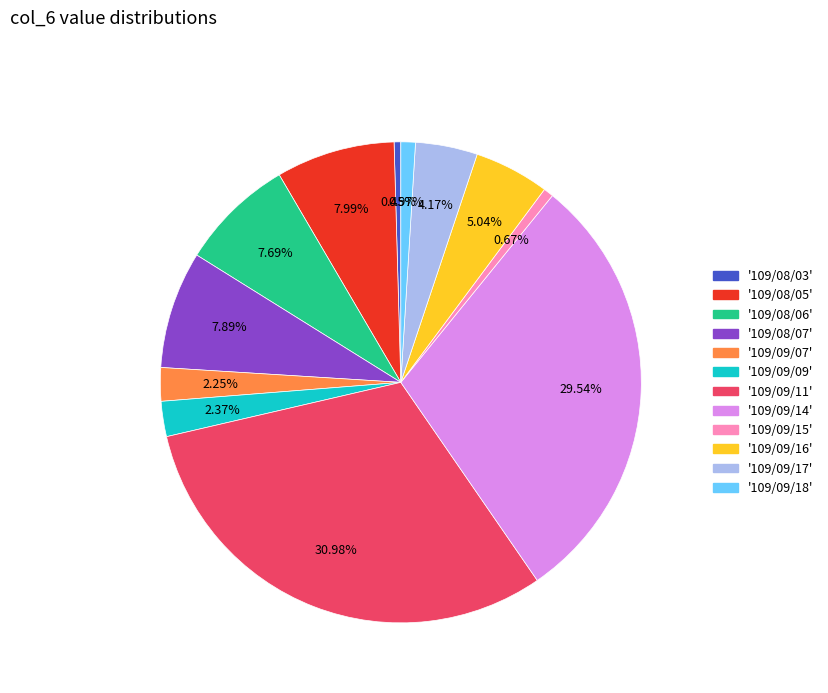

Is there a majority slice in this chart?

No